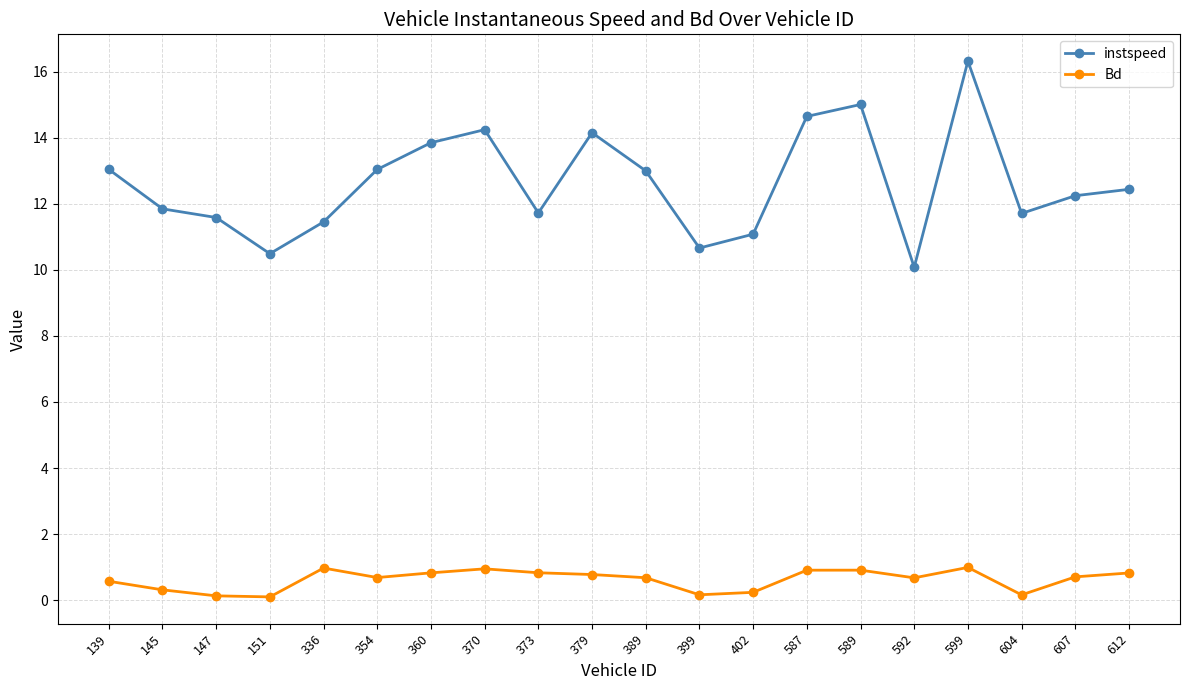

What is the smallest value displayed?

0.1